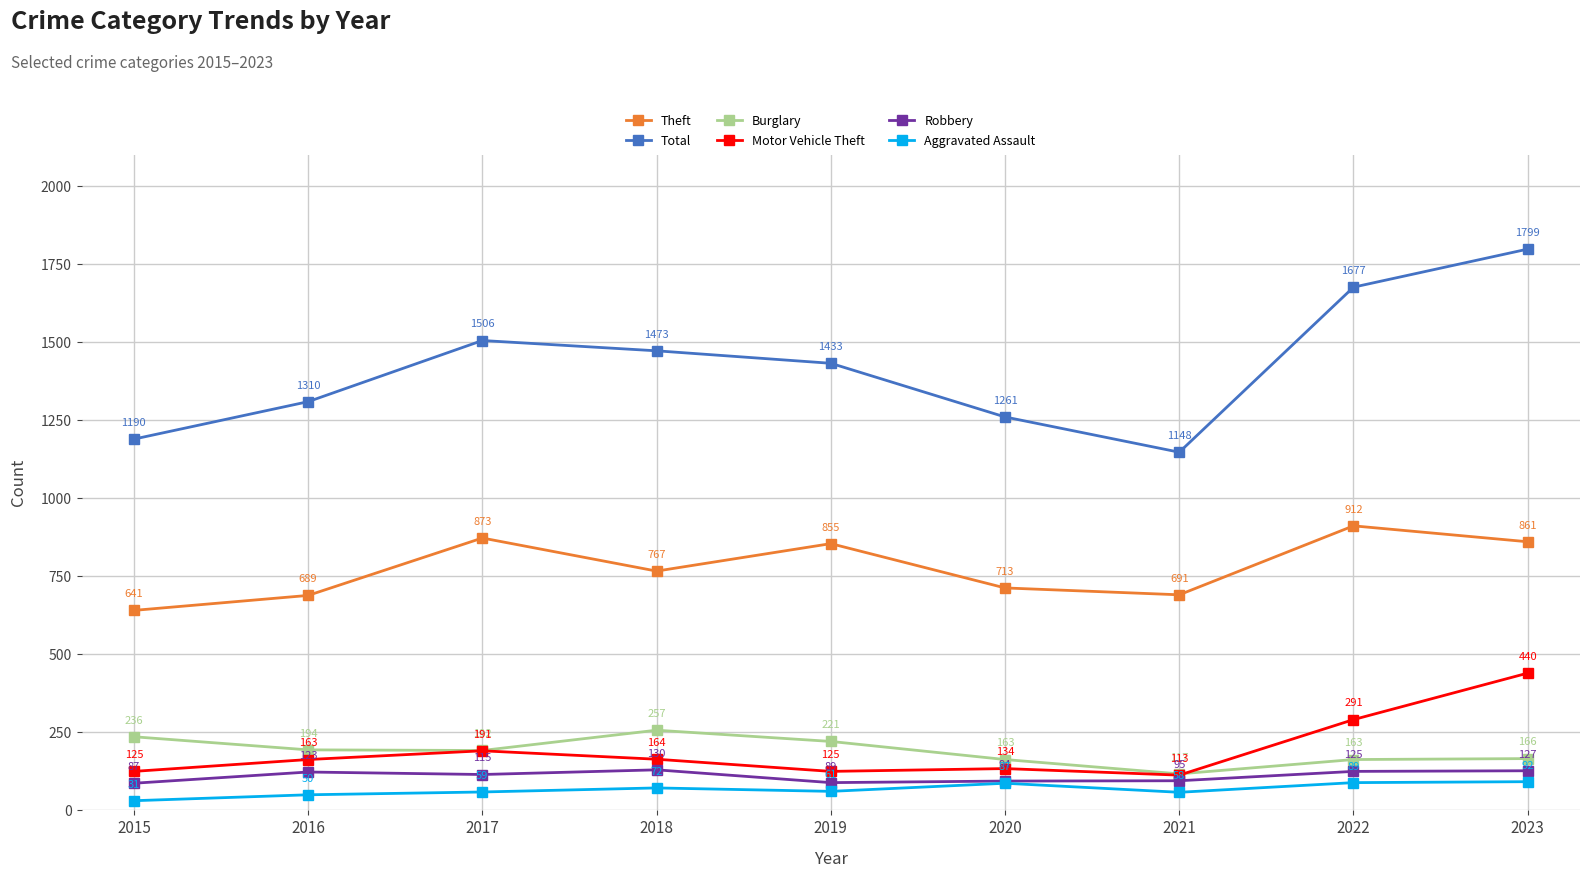

Reading left to right, list all the values displayed in this chart.

Theft: 641	689	873	767	855	713	691	912	861
Total: 1190	1310	1506	1473	1433	1261	1148	1677	1799
Burglary: 236	194	192	257	221	163	117	163	166
Motor Vehicle Theft: 125	163	191	164	125	134	113	291	440
Robbery: 87	123	115	130	89	94	95	125	127
Aggravated Assault: 31	50	59	72	61	87	58	89	92